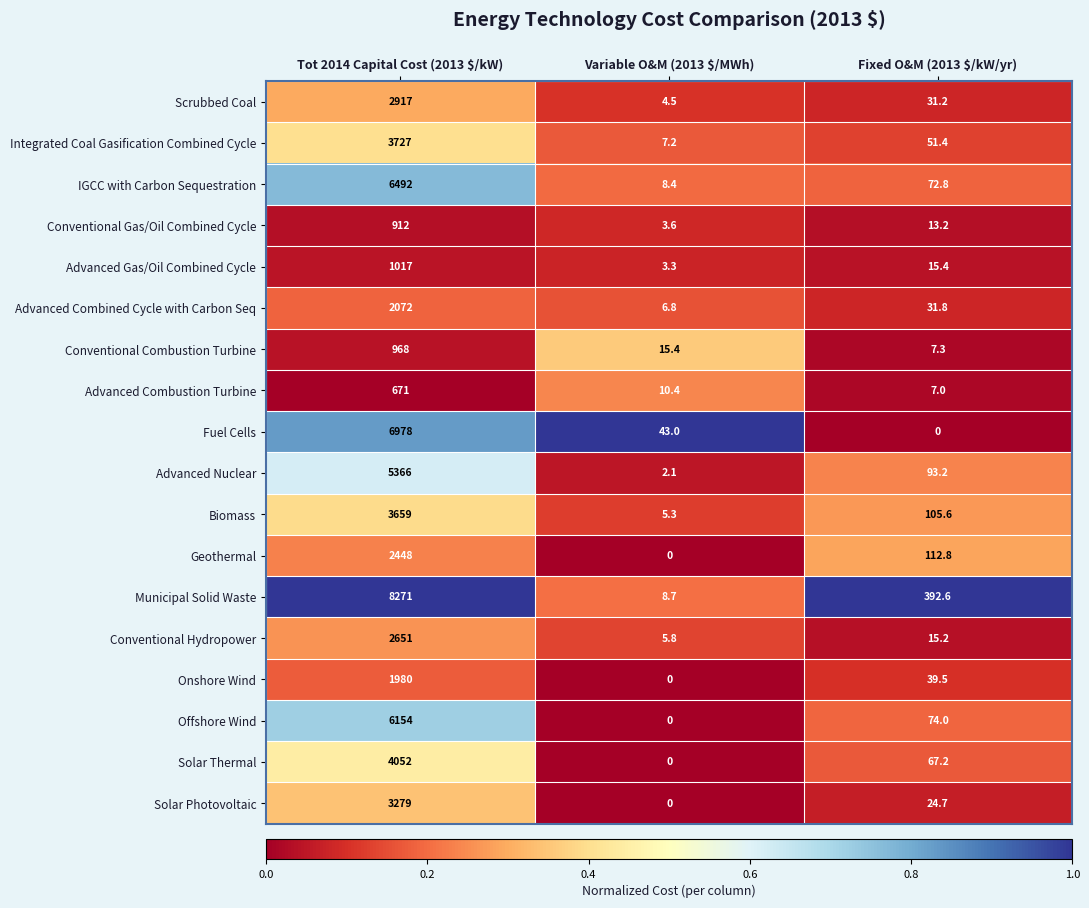

What is the sum of all Offshore Wind values?

6228.0